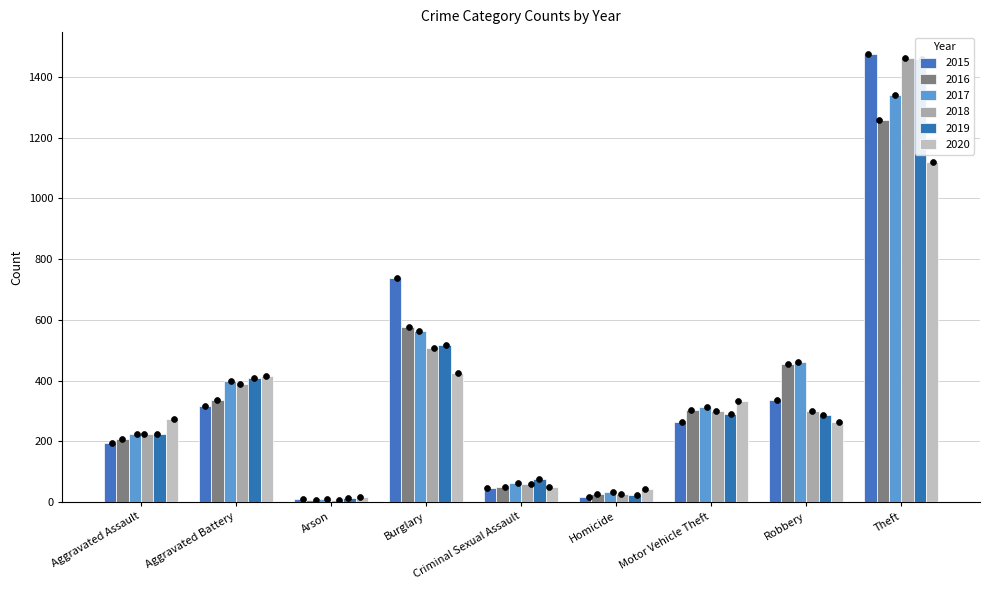

Which series contains the lowest Y value?

2016